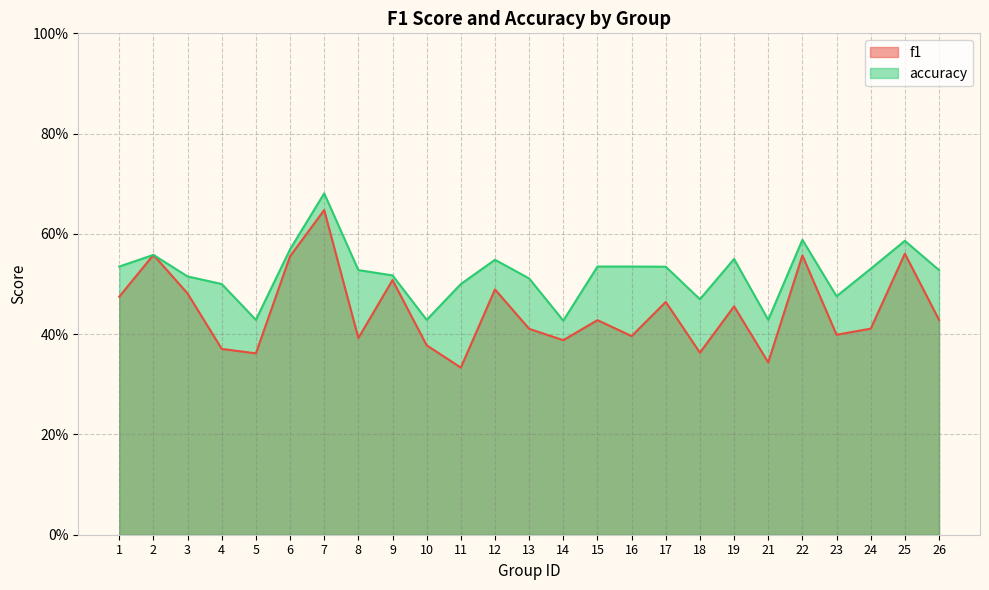

True or false: f1 and accuracy cross at least once.

False